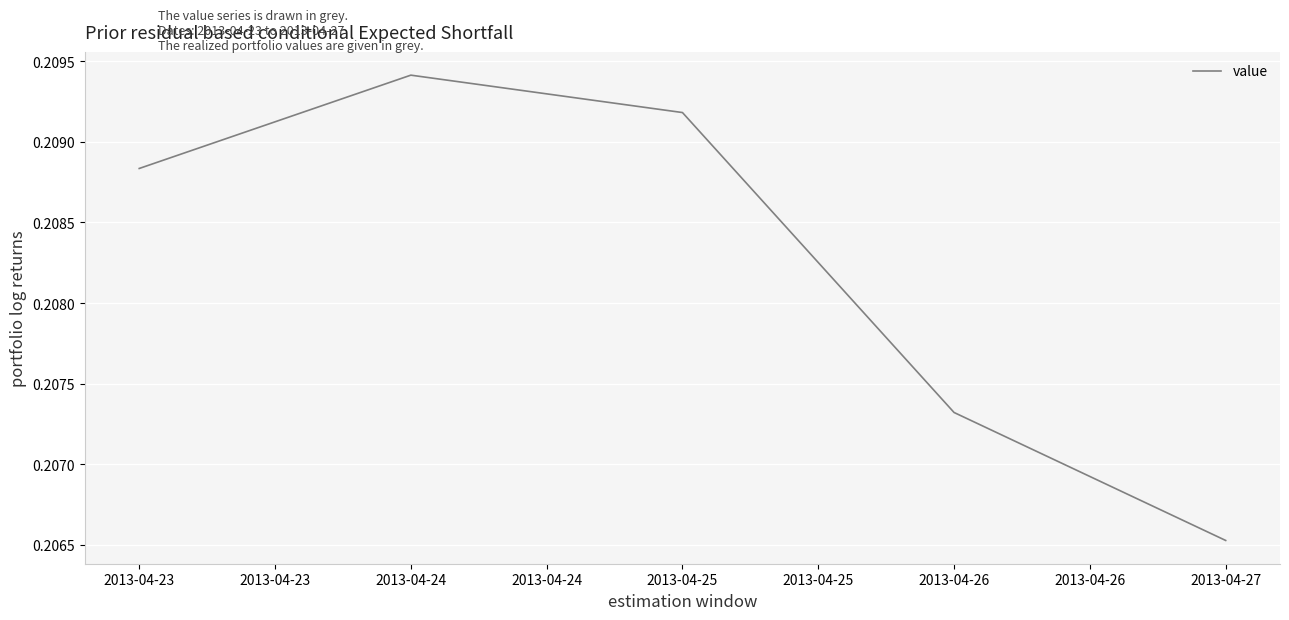

At which label is the value closest to 0?

2013-04-27